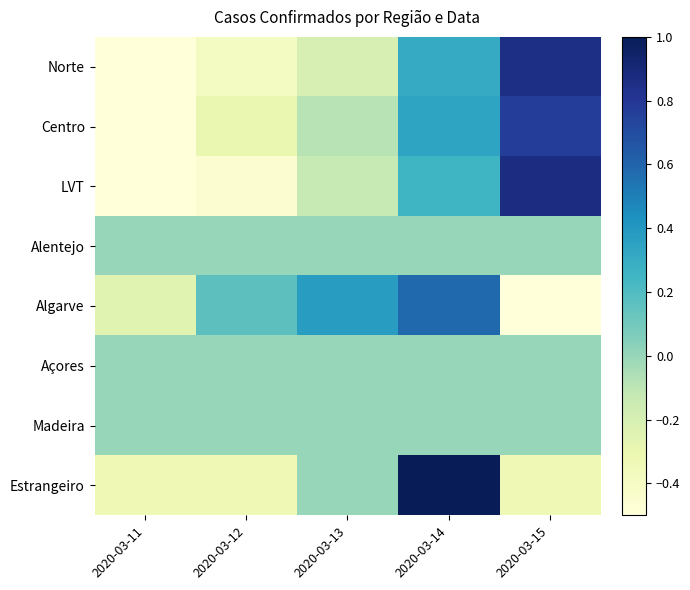

At which category is the sum across all series the highest?

2020-03-14